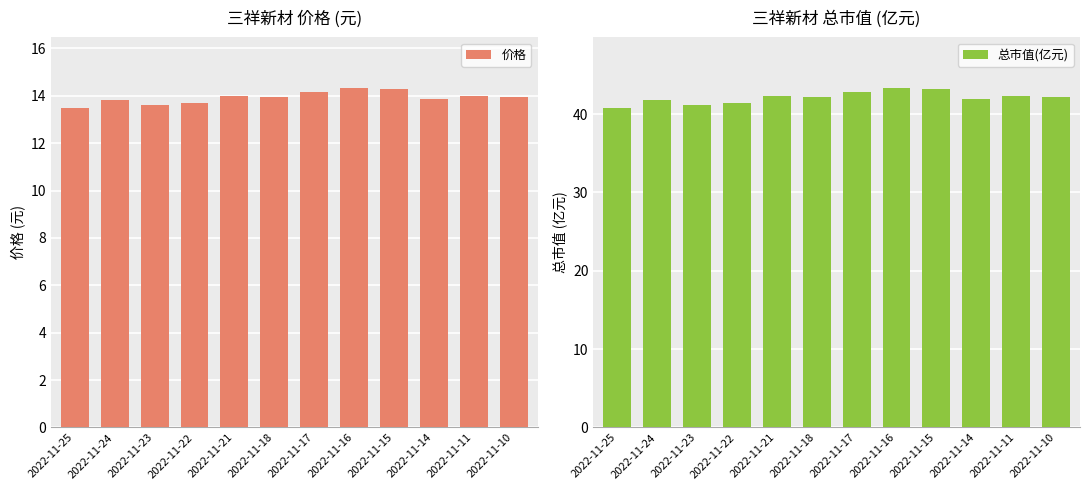

The value of 总市值(亿元) at 2022-11-23 is 16.1. True or false?

False